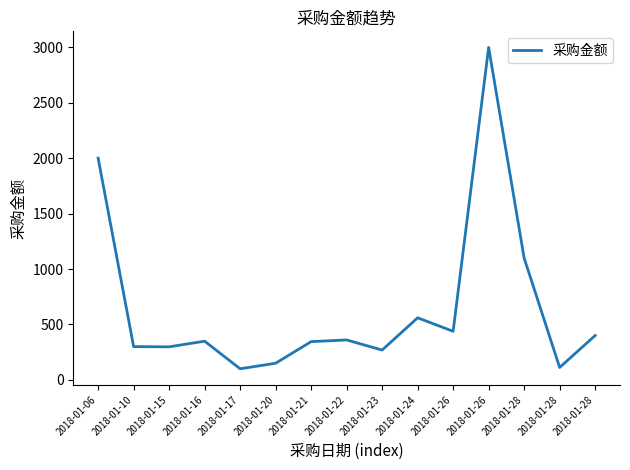

Does the chart have visible grid lines?

No